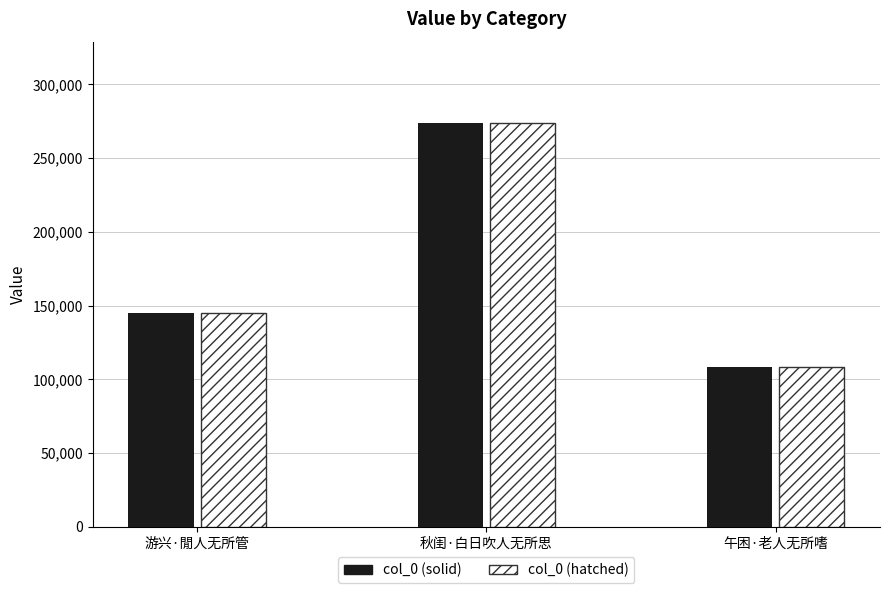

Which label corresponds to the smallest value in the chart?

午困·老人无所嗜